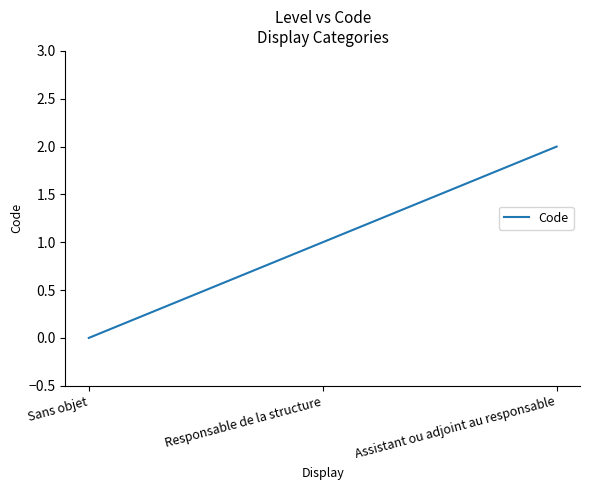

What value does the data have at Responsable de la structure?

1